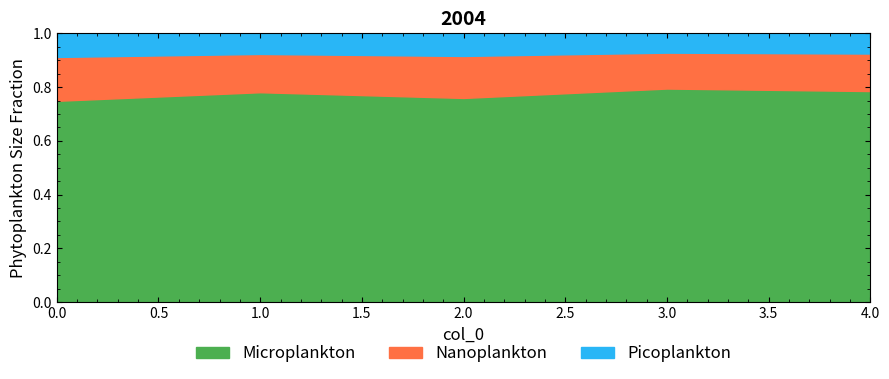

The value at 3 is 0.5. True or false?

False